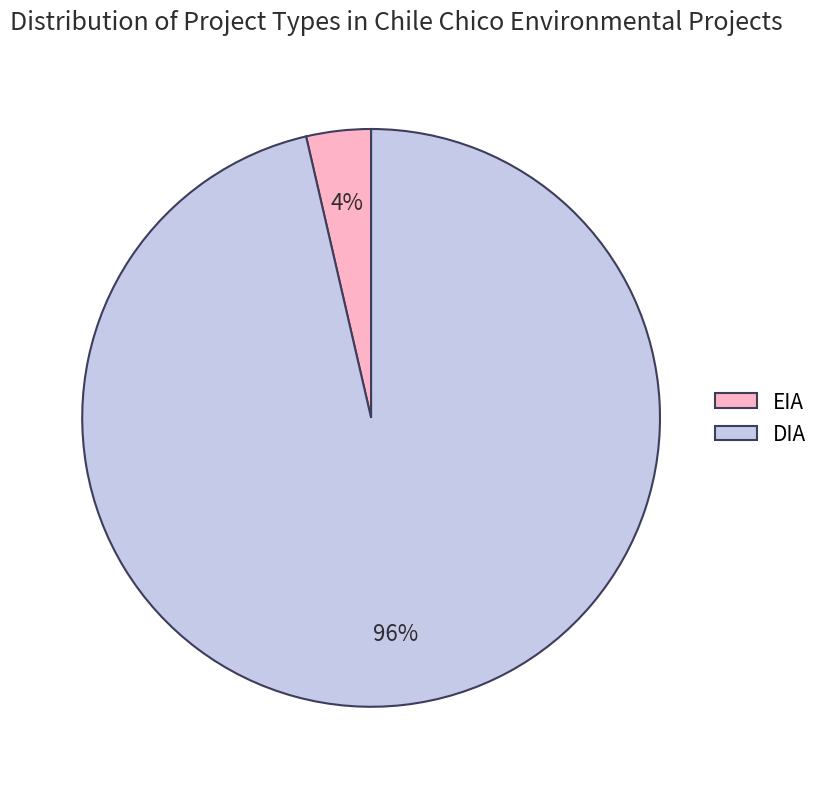

To the nearest percent, what is the average slice percentage?

50%